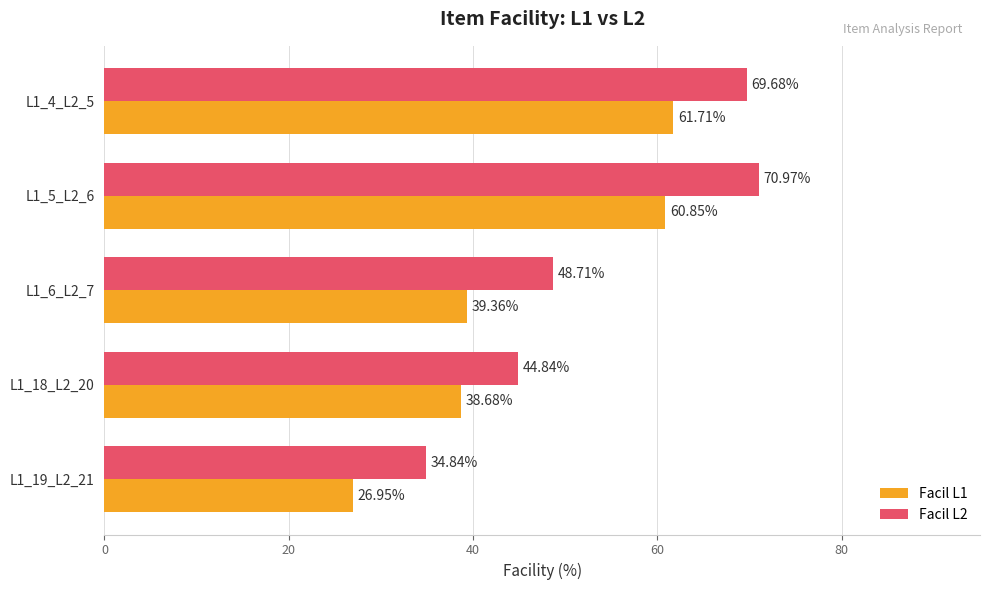

Which series changed the most between L1_4_L2_5 and L1_18_L2_20?

Facil L2